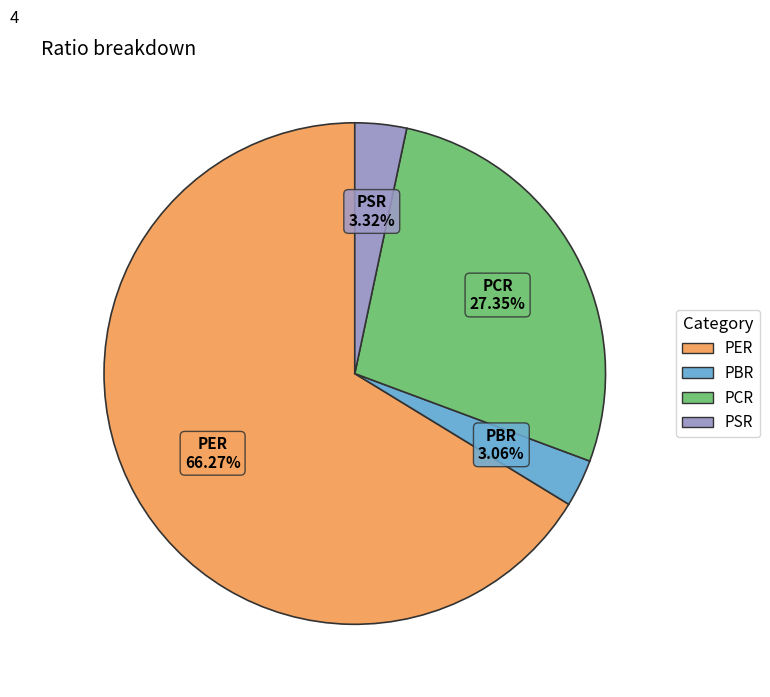

To the nearest percent, what is the average slice percentage?

25%